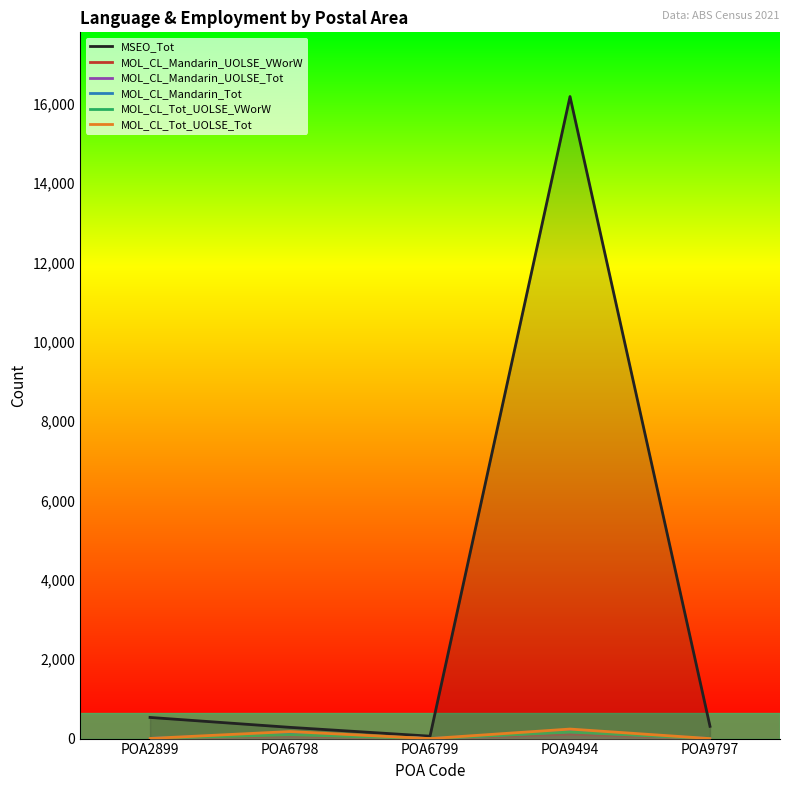

True or false: MSEO_Tot and MOL_CL_Mandarin_UOLSE_VWorW intersect in this chart.

False